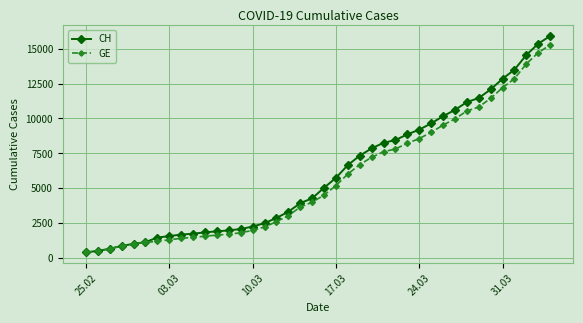

What is the value of the GE point at the 6th from the left?

1083